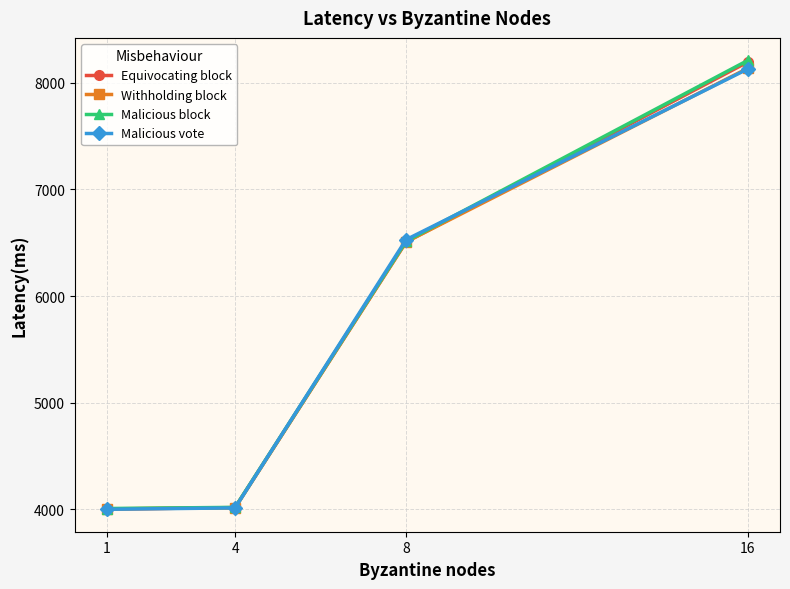

At which category is the sum across all series the highest?

16